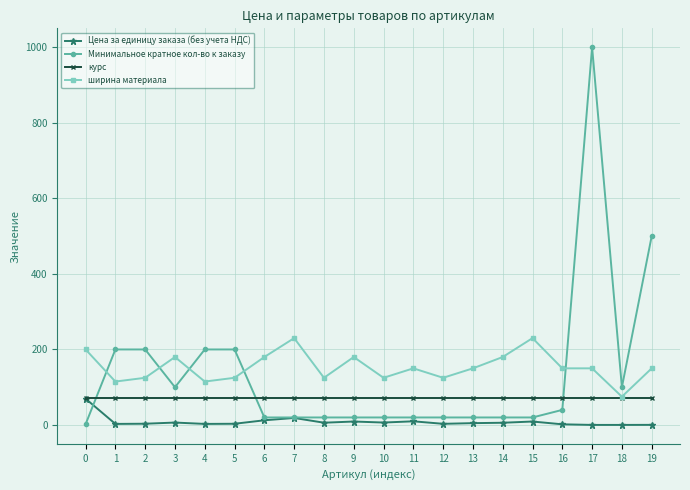

True or false: Цена за единицу заказа (без учета НДС) has more than 1 points higher than both neighbors.

True